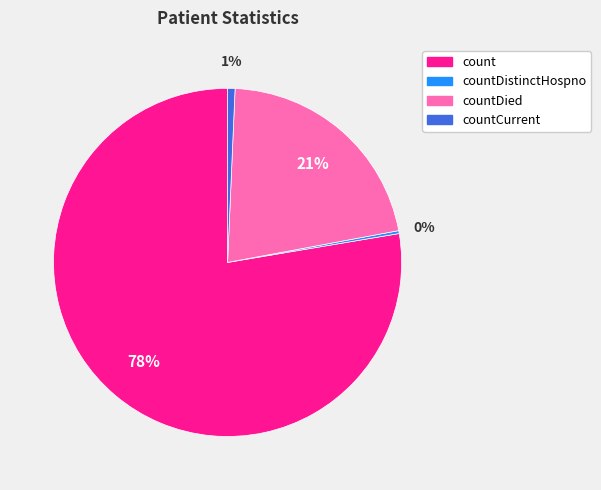

To the nearest percent, what percentage of the pie is countCurrent?

1%